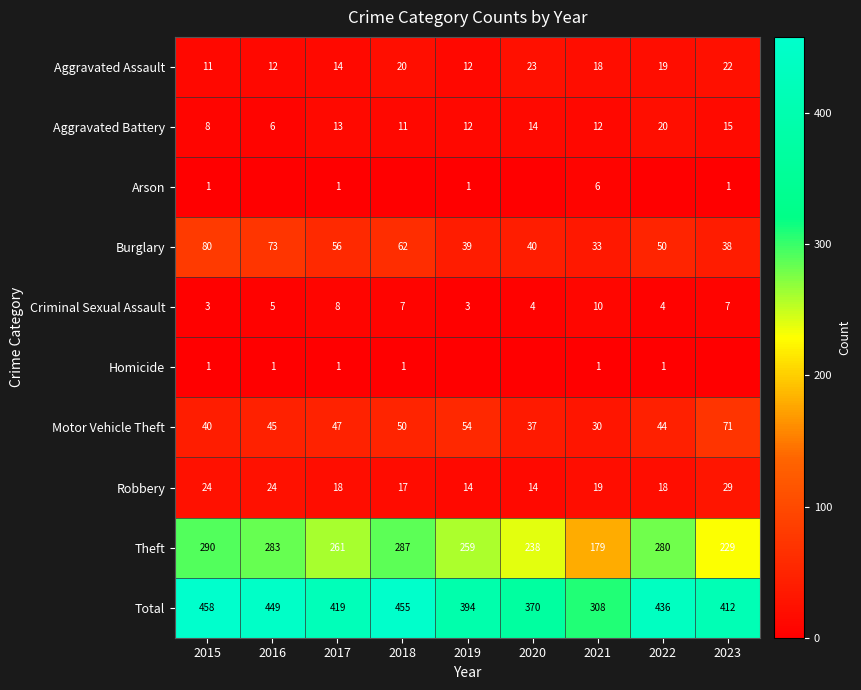

What is the highest value of the Total series?

458